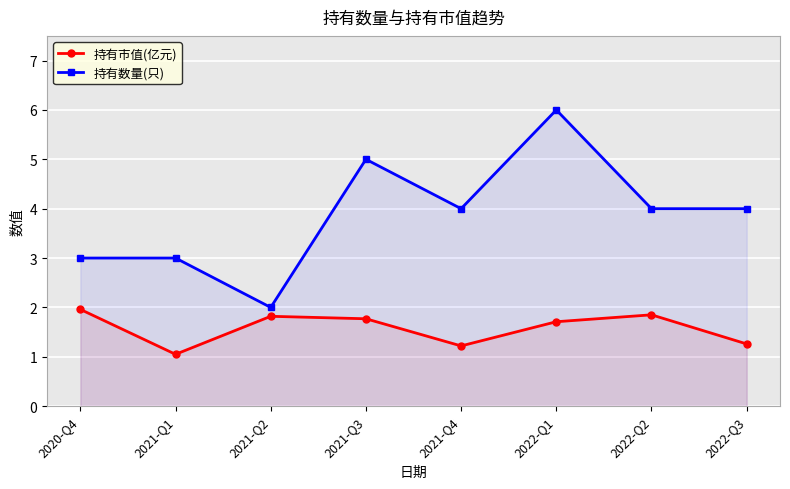

True or false: 持有市值(亿元) has a value of 1.8 at 2021-Q2.

True